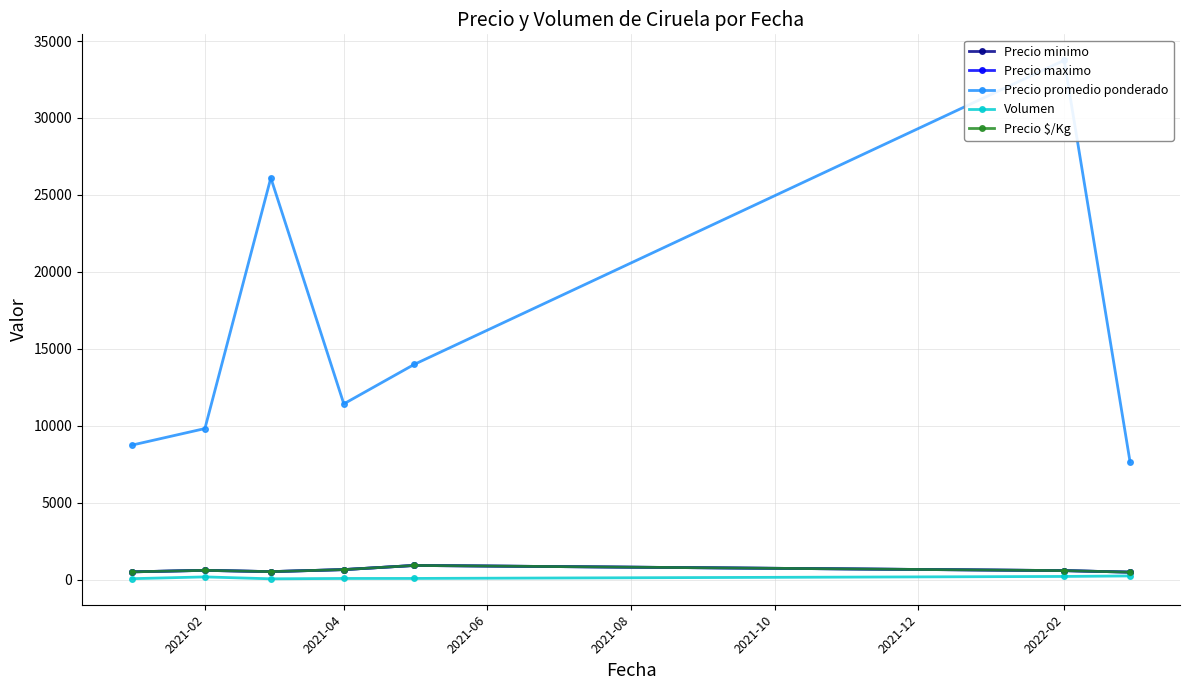

Is the value of Precio minimo at 2021-06 greater than the value of Precio promedio ponderado at 2021-10?

No